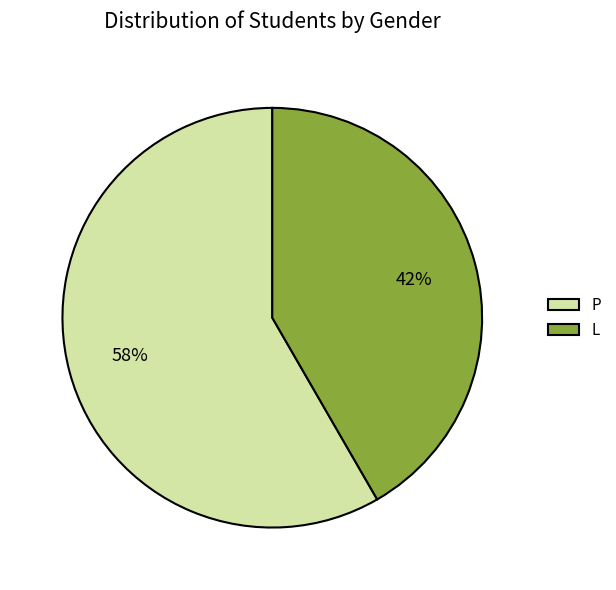

Rank the categories by value from lowest to highest.

L, P